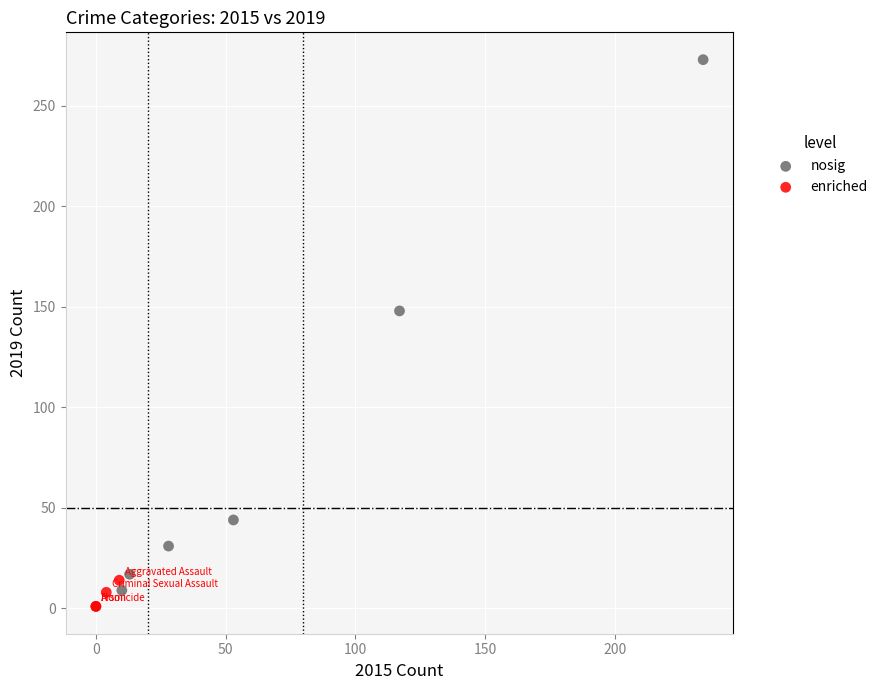

Which series has the largest Y range (max minus min)?

nosig